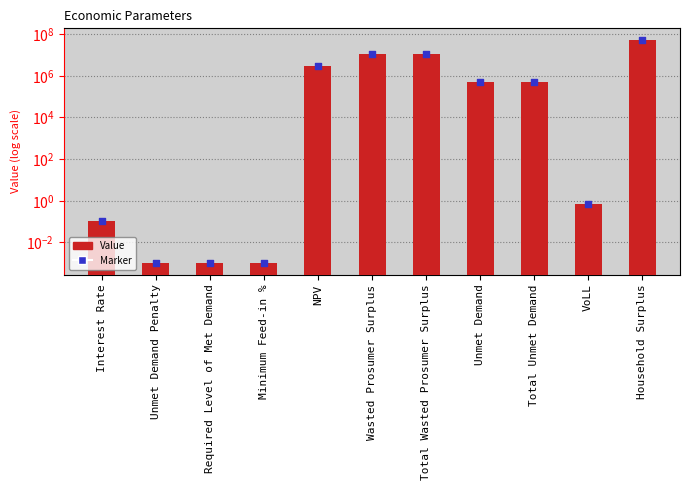

Which series reaches the minimum Y coordinate?

Value